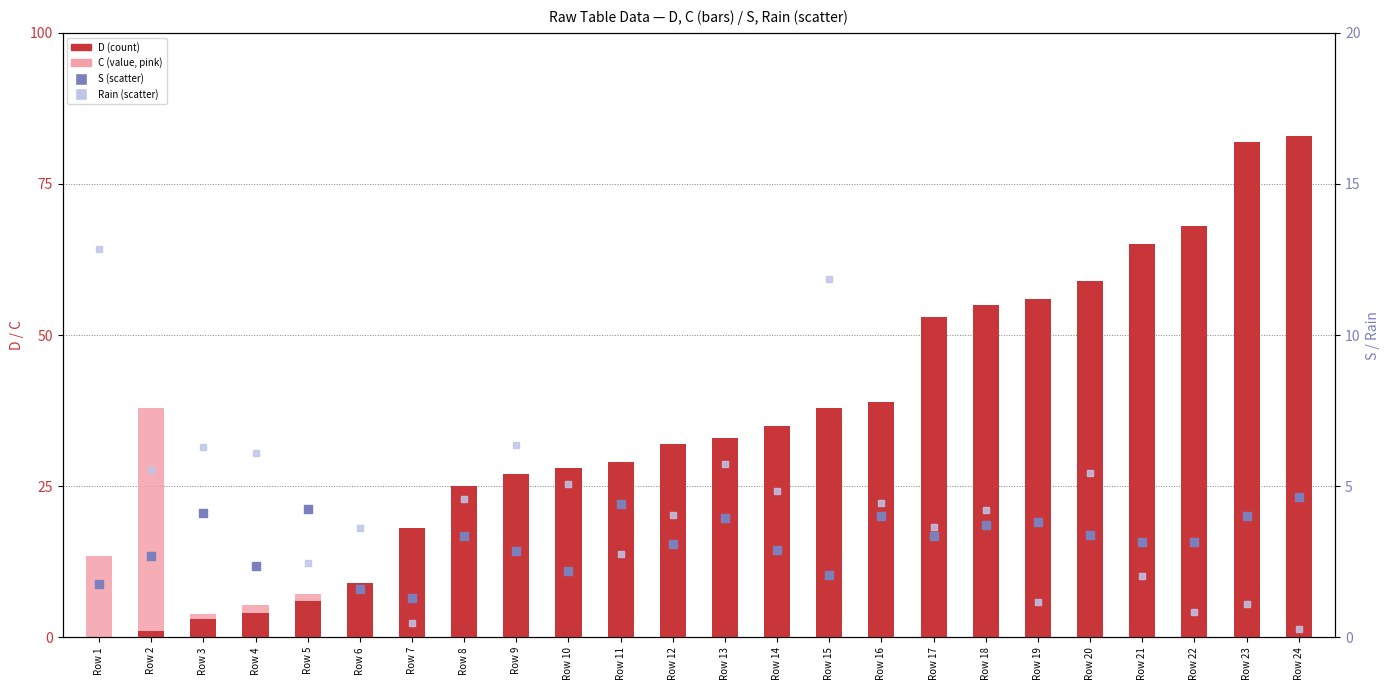

Which series contains the highest Y value?

D